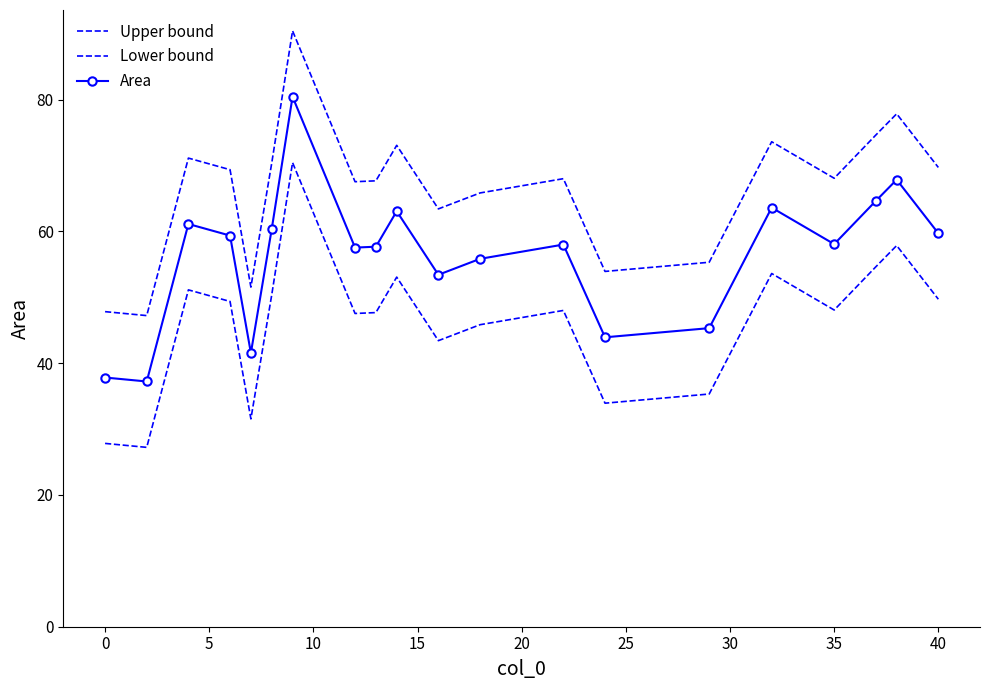

True or false: Area and Upper bound intersect in this chart.

False